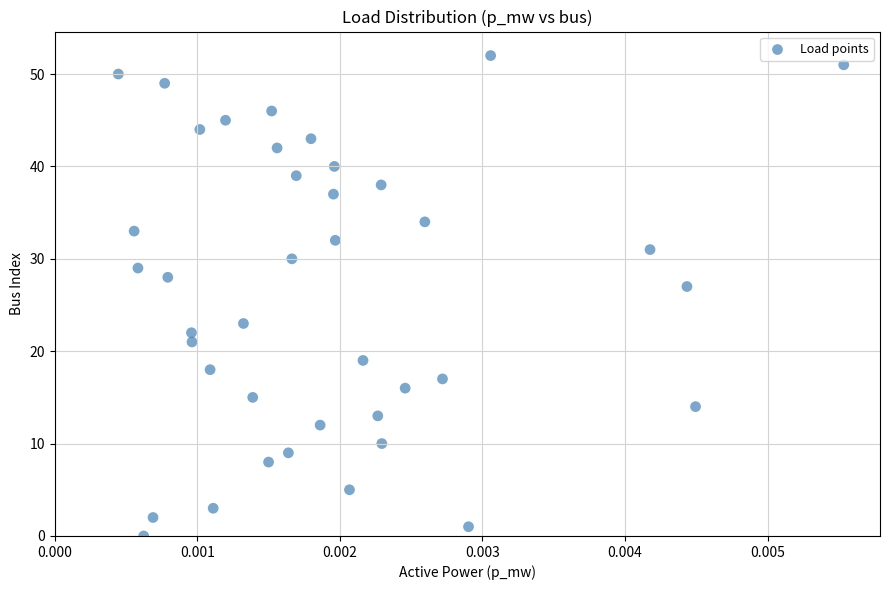

What Y value in the scatter plot is closest to 26?

27